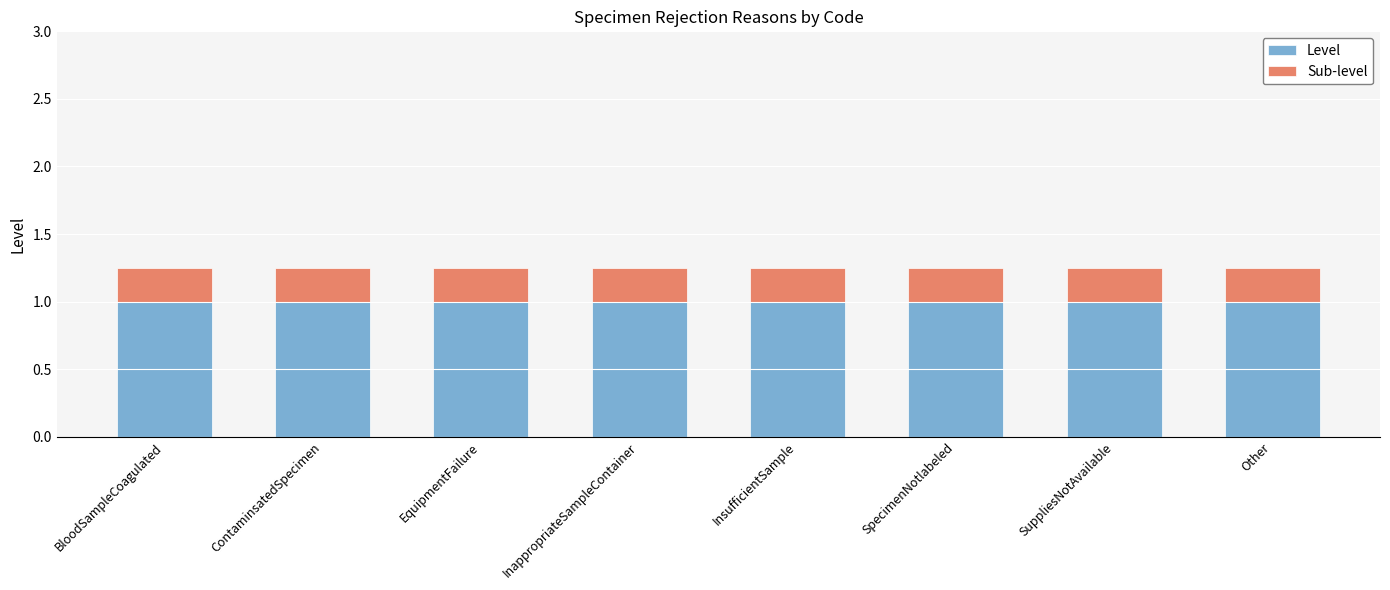

What is the average value of the Level series?

1.0